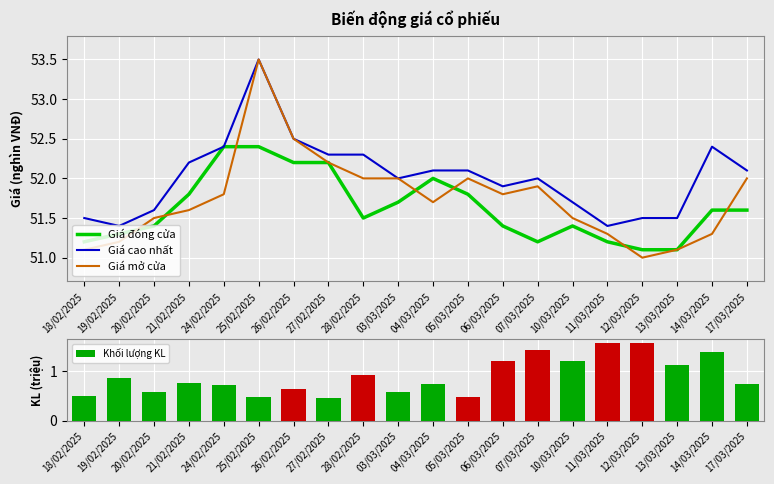

Is the value of Giá đóng cửa at 14/03/2025 greater than the value of Giá cao nhất at 26/02/2025?

No